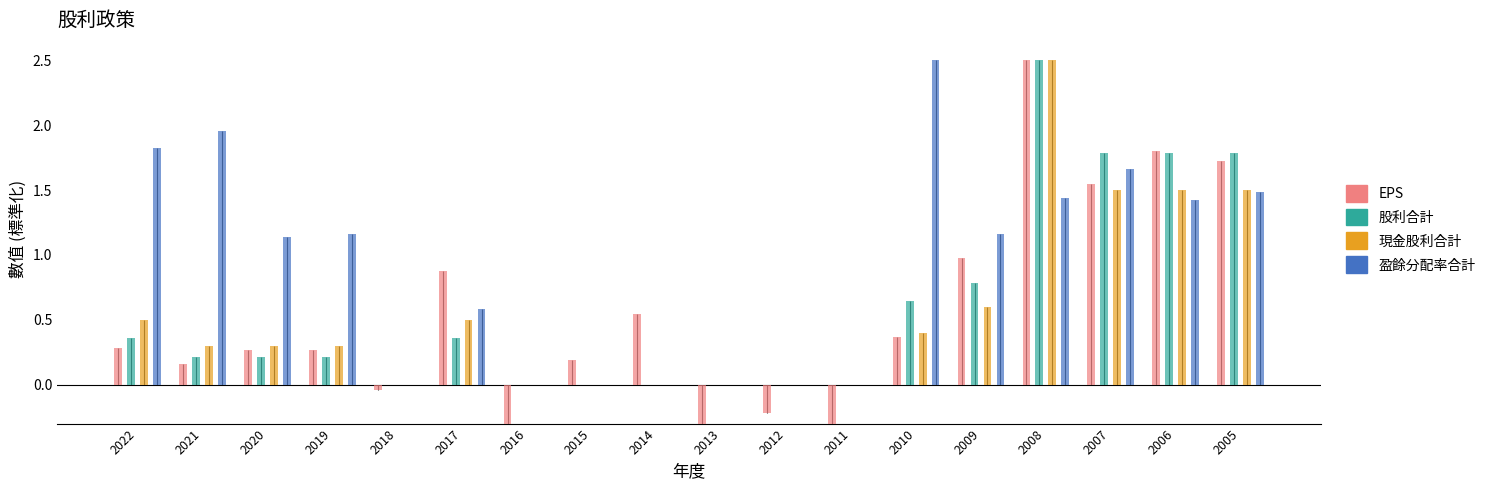

Which has a higher value, 2013 or 2018?

2018